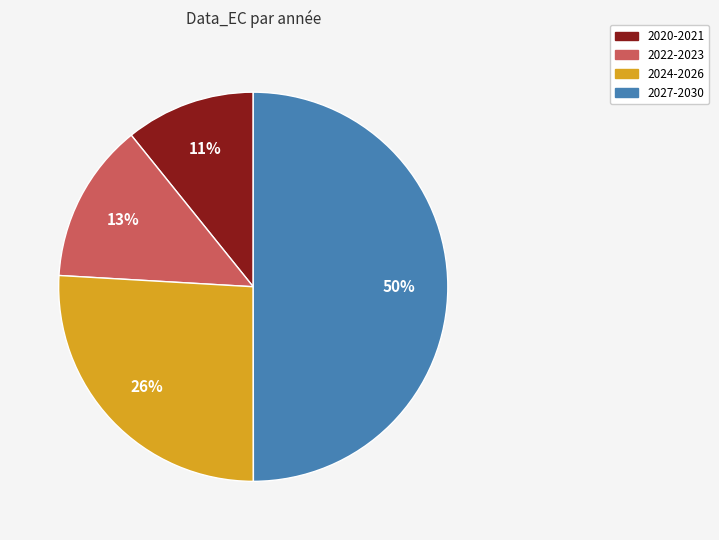

To the nearest percent, what is the average slice percentage?

25%